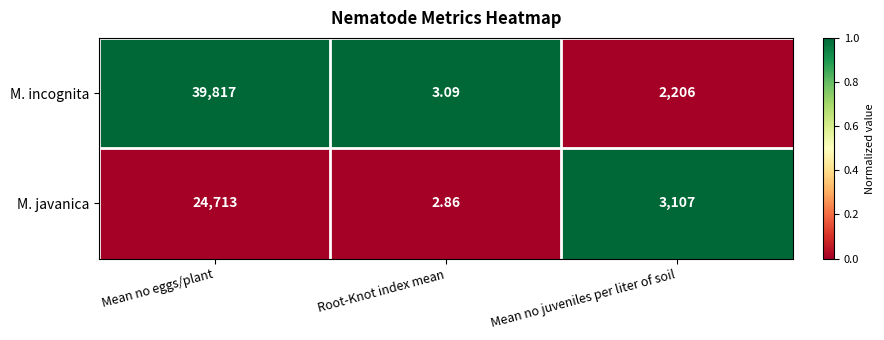

Where does the M. javanica series first go above 3107?

Mean no eggs/plant